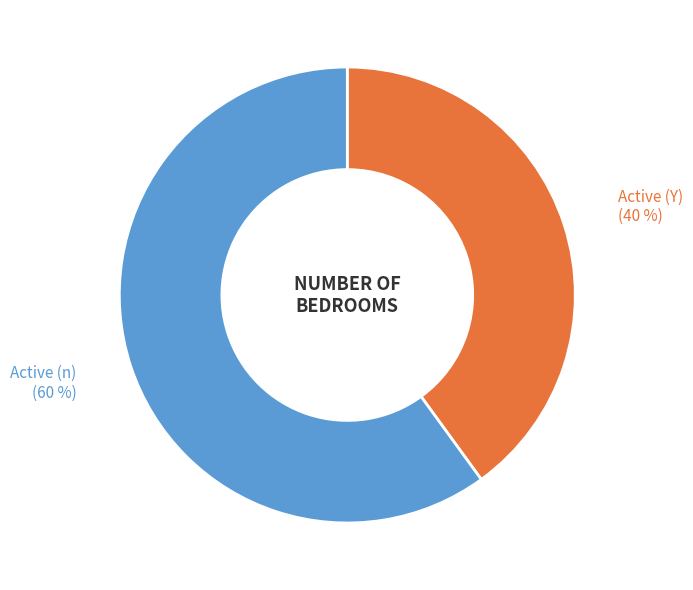

To the nearest percent, what percentage of the pie is Active (Y)?

40%